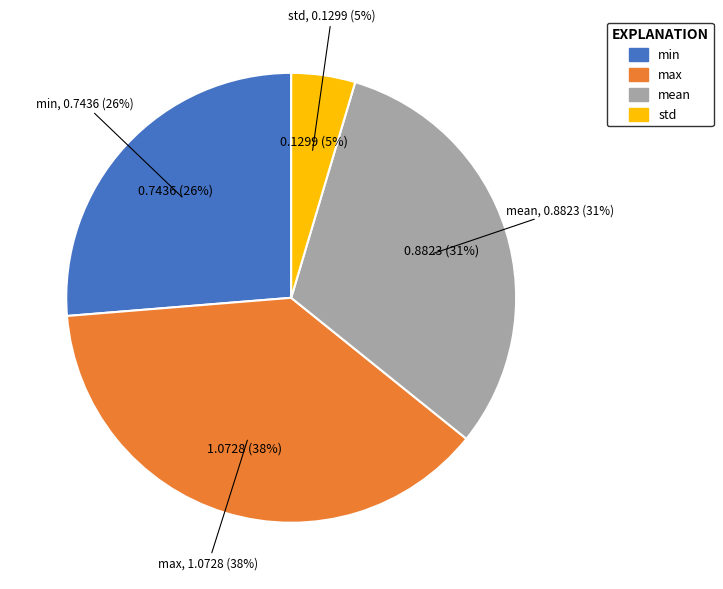

How much of the chart is everything except min?

73.7%